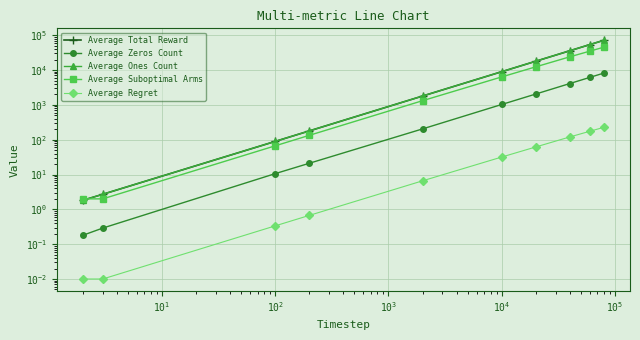

What is the difference between the maximum and minimum values in the Average Zeros Count series?

8217.9